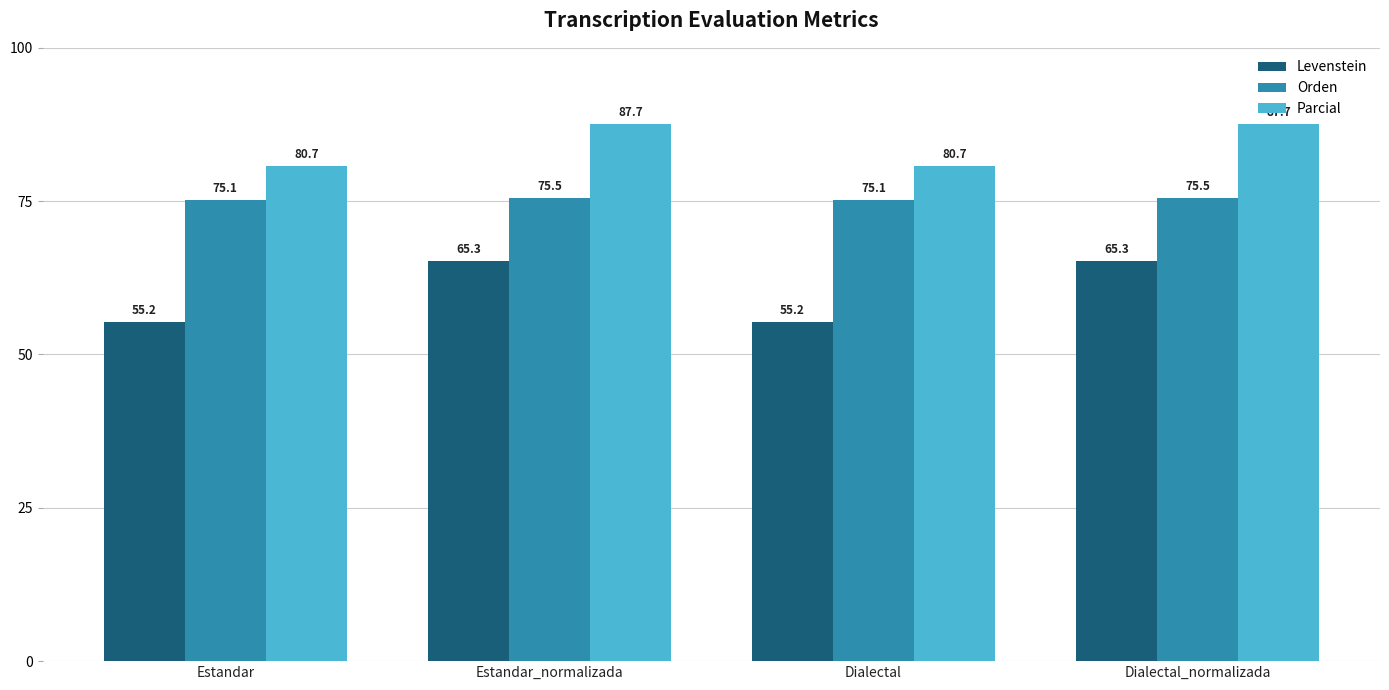

Reading left to right, extract all data points from this chart.

Levenstein: Estandar=55.2	Estandar_normalizada=65.3	Dialectal=55.2	Dialectal_normalizada=65.3
Orden: Estandar=75.1	Estandar_normalizada=75.5	Dialectal=75.1	Dialectal_normalizada=75.5
Parcial: Estandar=80.7	Estandar_normalizada=87.7	Dialectal=80.7	Dialectal_normalizada=87.7